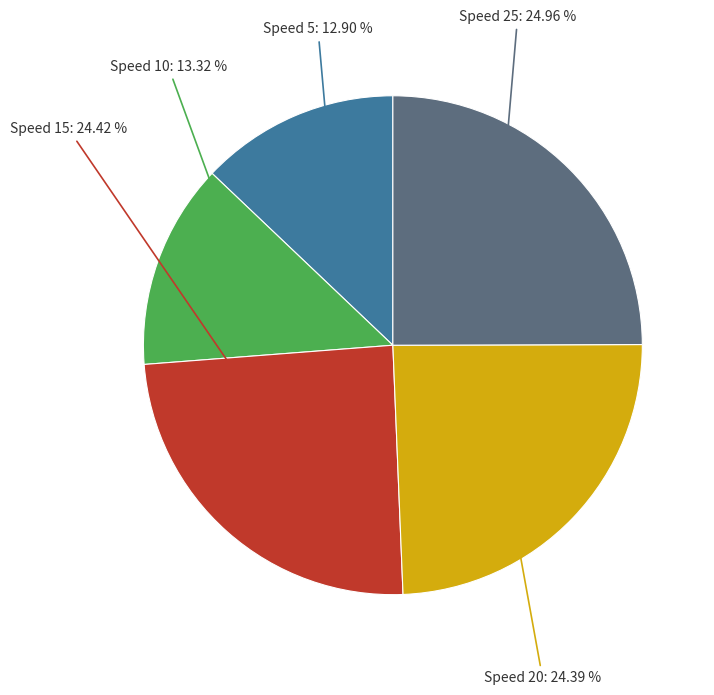

Is there a majority slice in this chart?

No